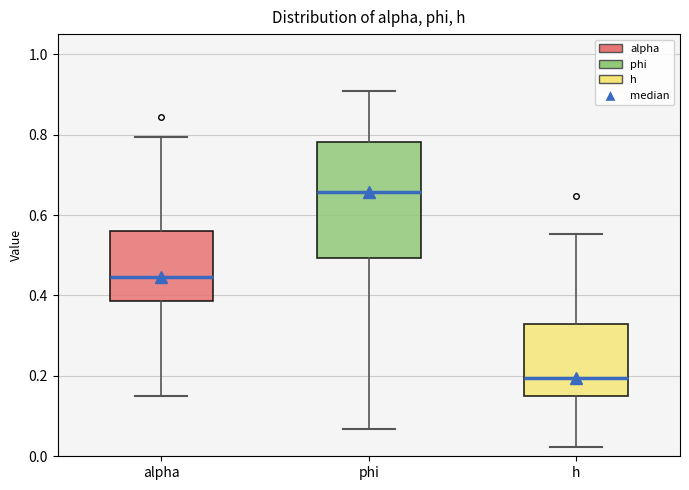

Which box's median line is the lowest?

h